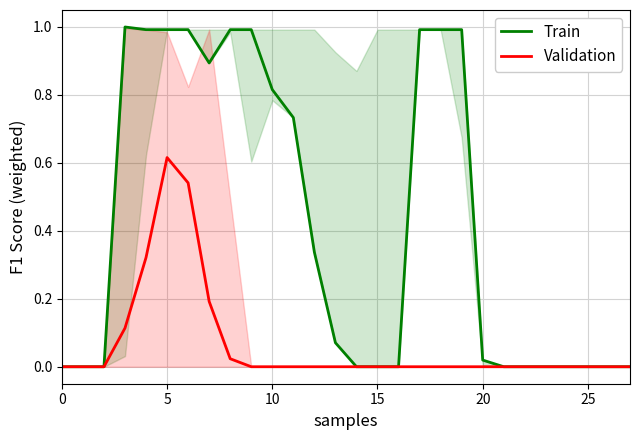

Between 16 and 19, which series saw the biggest shift?

Train